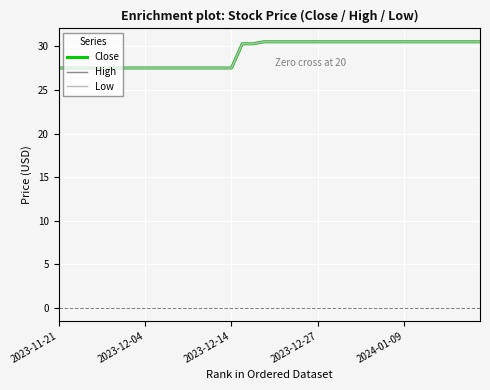

Does the chart have visible grid lines?

Yes